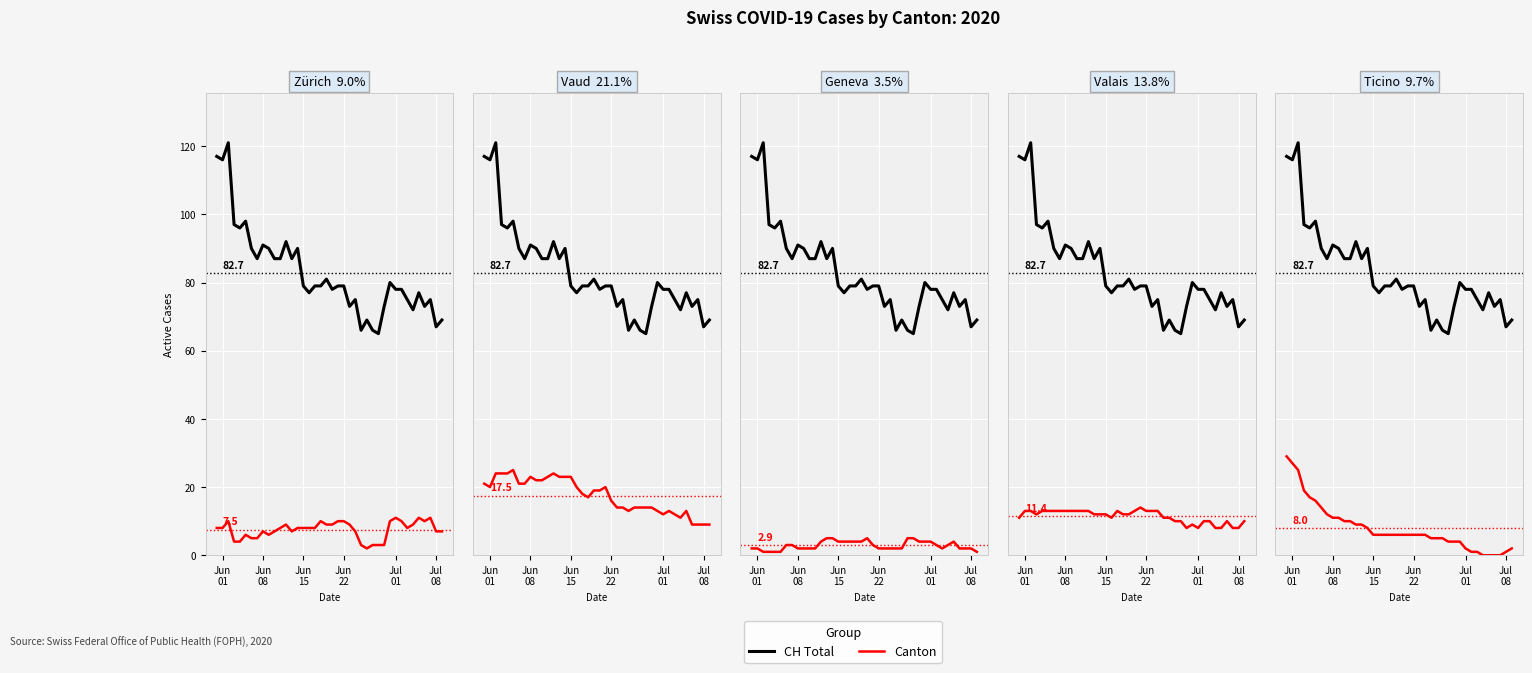

What is the difference between the second highest and minimum values in the Geneva series?

4